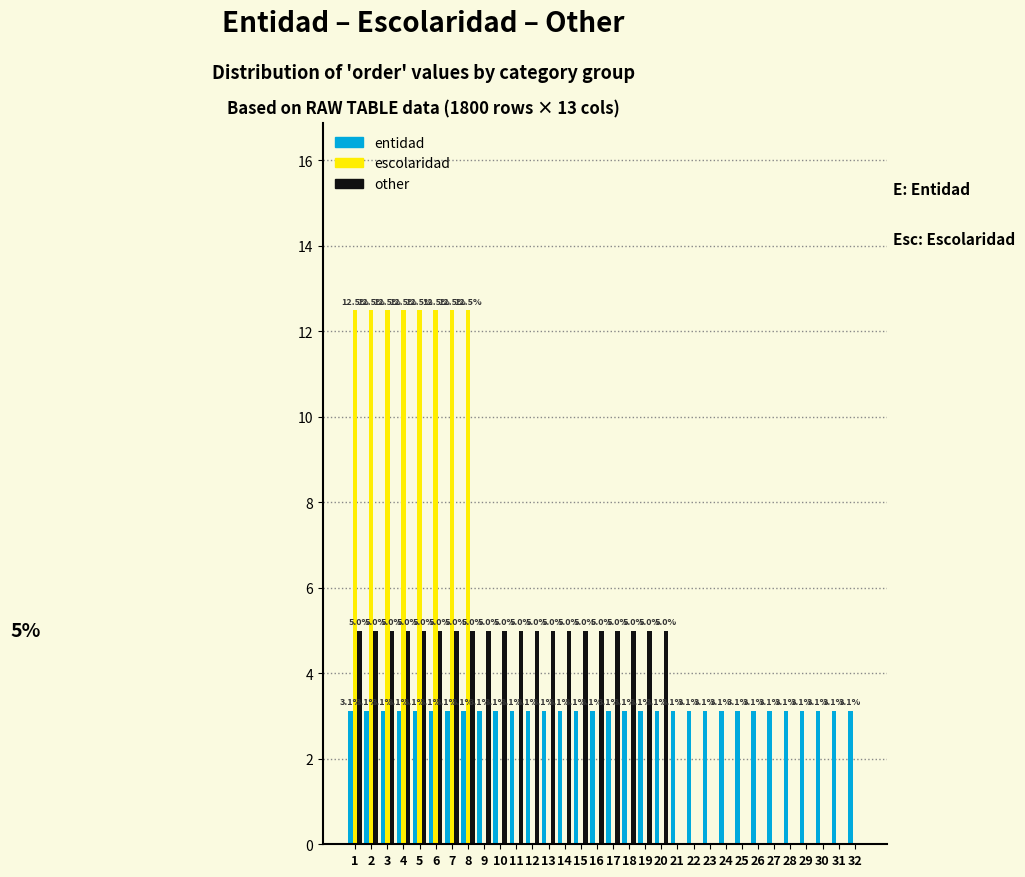

Reading left to right, extract all data points from this chart.

entidad: 1=3.1	2=3.1	3=3.1	4=3.1	5=3.1	6=3.1	7=3.1	8=3.1	9=3.1	10=3.1	11=3.1	12=3.1	13=3.1	14=3.1	15=3.1	16=3.1	17=3.1	18=3.1	19=3.1	20=3.1	21=3.1	22=3.1	23=3.1	24=3.1	25=3.1	26=3.1	27=3.1	28=3.1	29=3.1	30=3.1	31=3.1	32=3.1
escolaridad: 1=12.5	2=12.5	3=12.5	4=12.5	5=12.5	6=12.5	7=12.5	8=12.5	9=0.0	10=0.0	11=0.0	12=0.0	13=0.0	14=0.0	15=0.0	16=0.0	17=0.0	18=0.0	19=0.0	20=0.0	21=0.0	22=0.0	23=0.0	24=0.0	25=0.0	26=0.0	27=0.0	28=0.0	29=0.0	30=0.0	31=0.0	32=0.0
other: 1=5.0	2=5.0	3=5.0	4=5.0	5=5.0	6=5.0	7=5.0	8=5.0	9=5.0	10=5.0	11=5.0	12=5.0	13=5.0	14=5.0	15=5.0	16=5.0	17=5.0	18=5.0	19=5.0	20=5.0	21=0.0	22=0.0	23=0.0	24=0.0	25=0.0	26=0.0	27=0.0	28=0.0	29=0.0	30=0.0	31=0.0	32=0.0